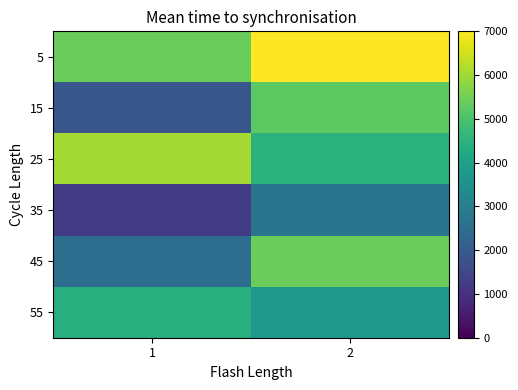

Rank the series by their maximum value, from highest to lowest.

5, 25, 45, 15, 55, 35